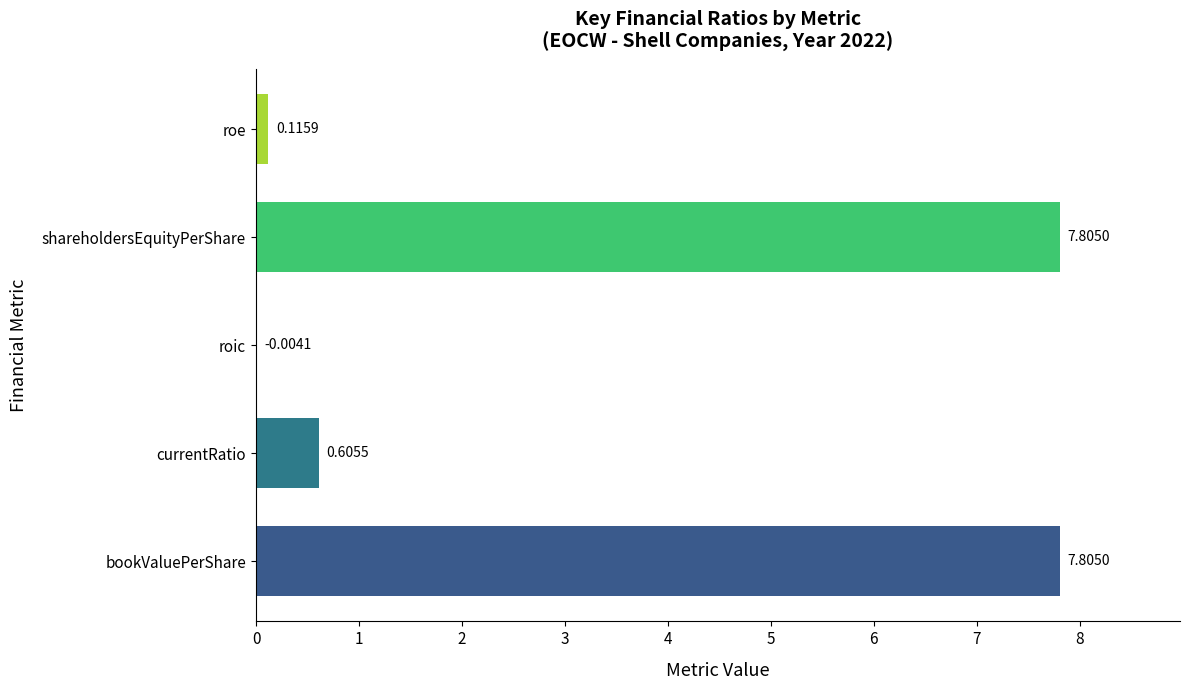

What is the sum of the values at bookValuePerShare and roic?

7.8